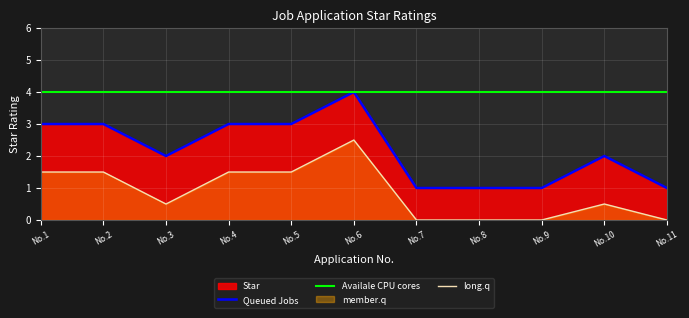

How many lines are shown in the chart?

3